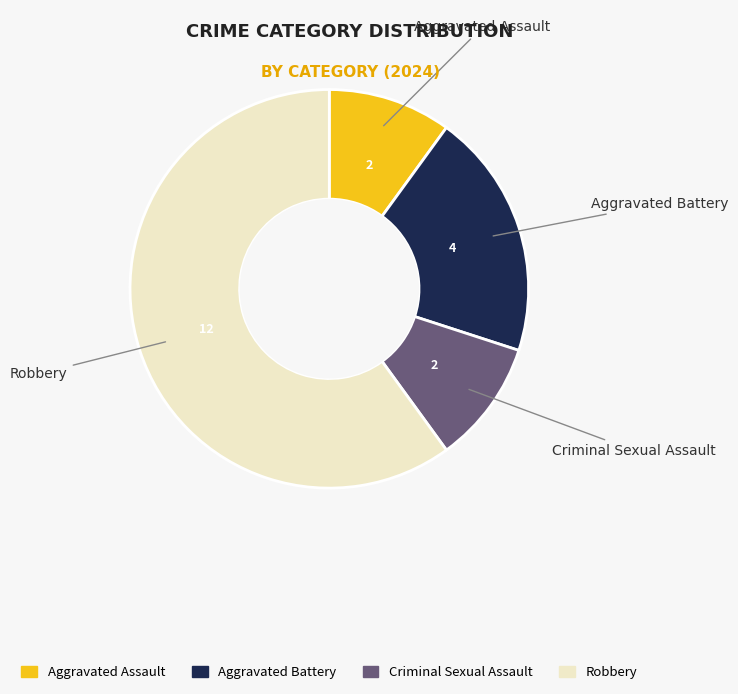

True or false: Robbery accounts for 69% of the total.

False